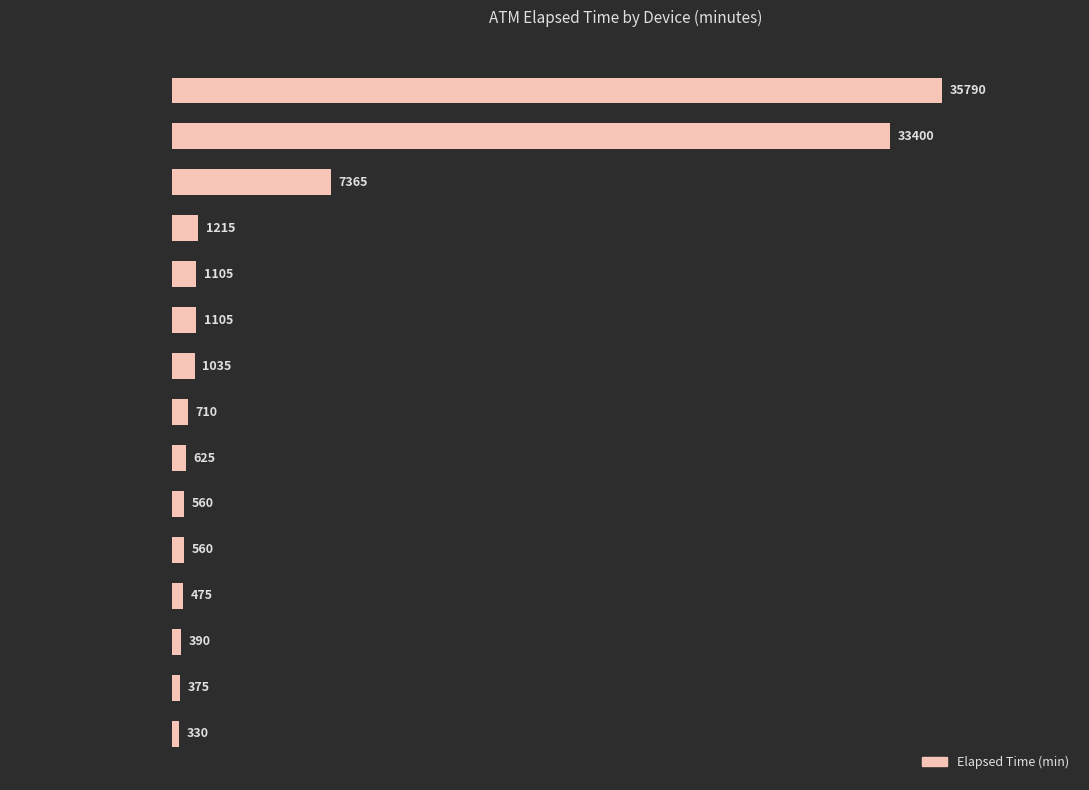

What position from the top is A0100459 Hopper #4?

9